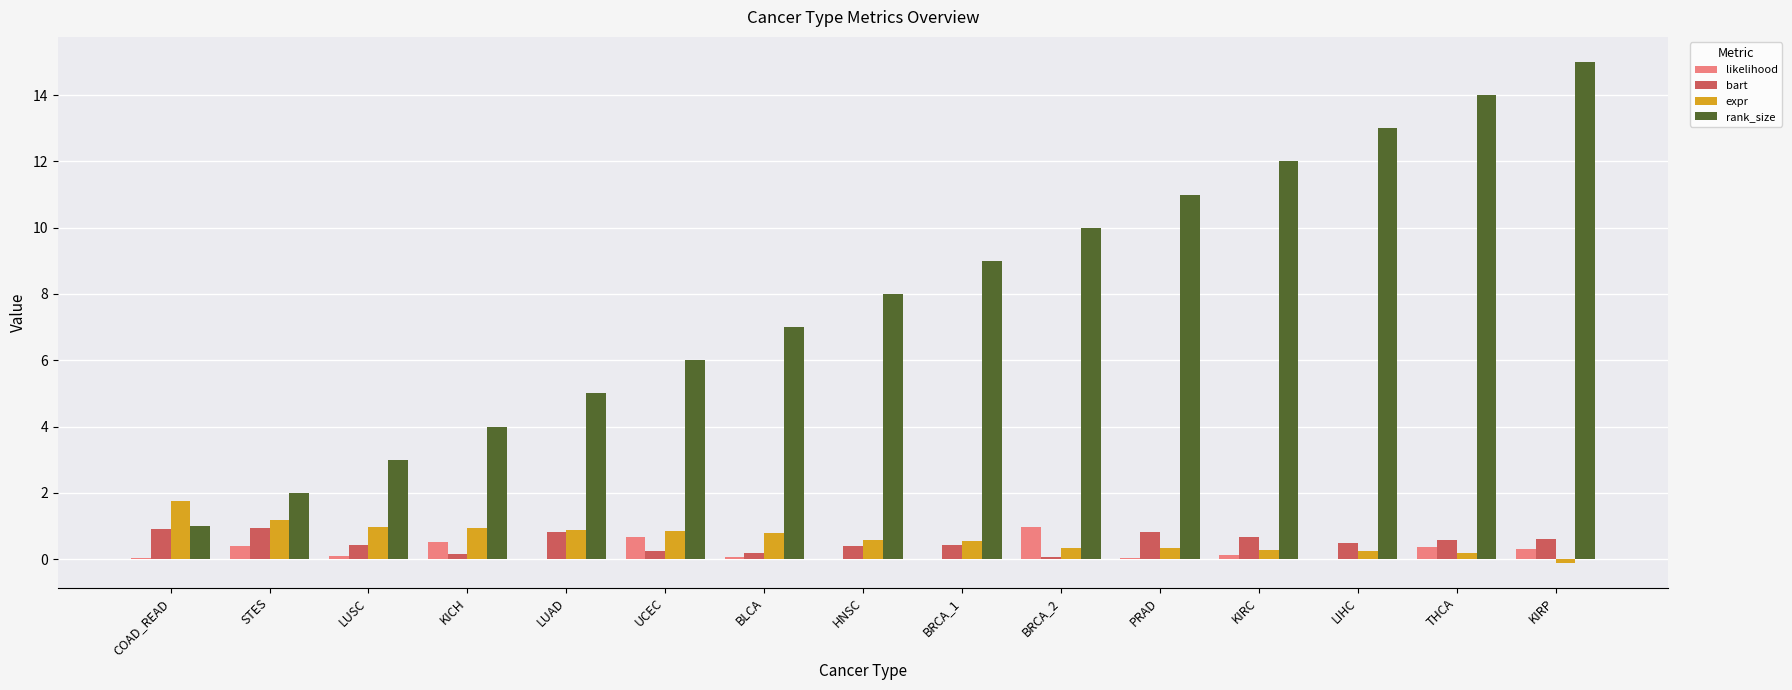

What is the sum of all rank_size values?

120.0